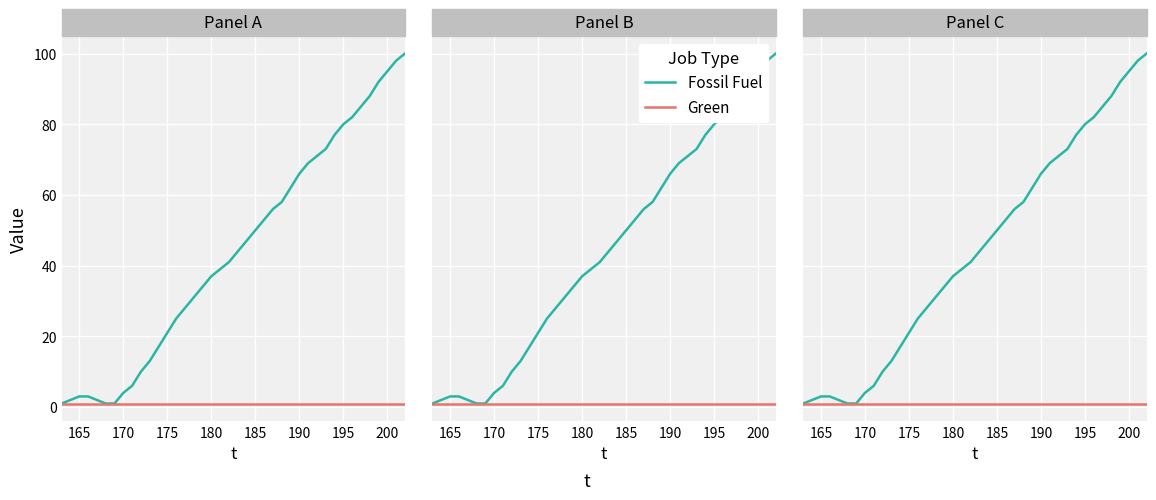

True or false: Green and Fossil Fuel intersect in this chart.

False